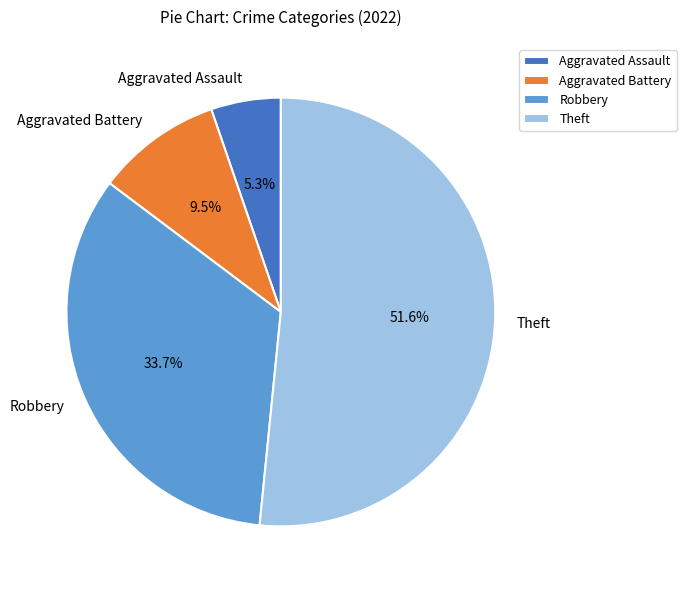

Combined, do Aggravated Battery and Theft account for over 50%?

Yes